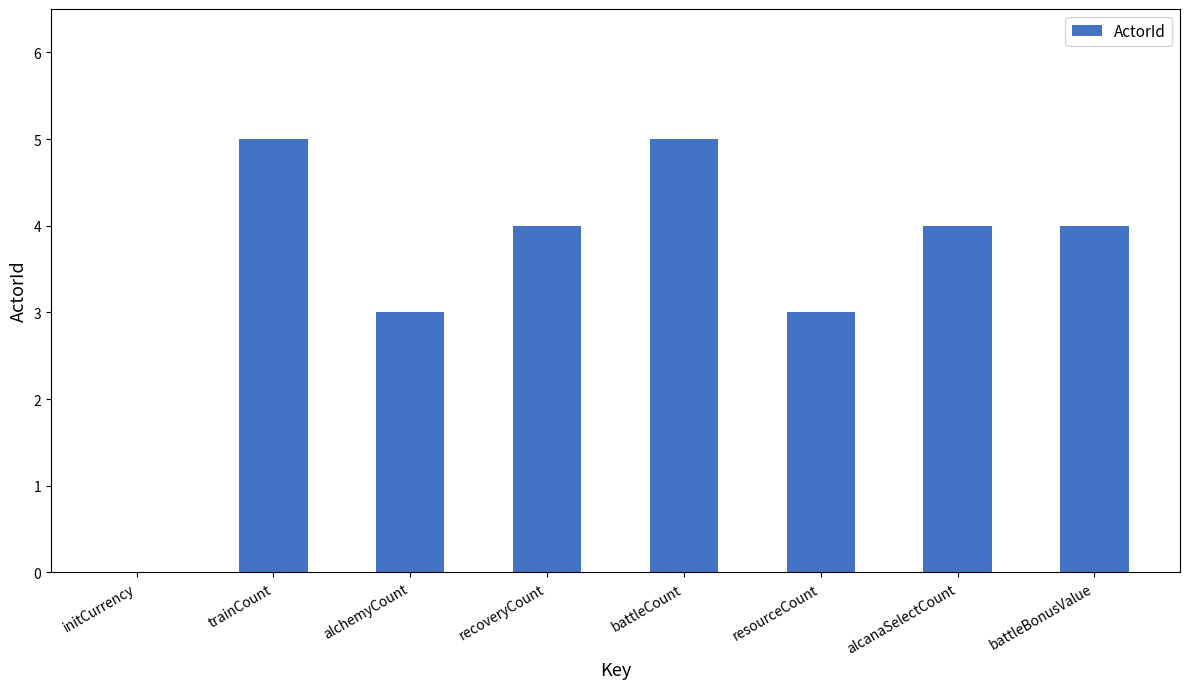

What value does the data have at trainCount?

5